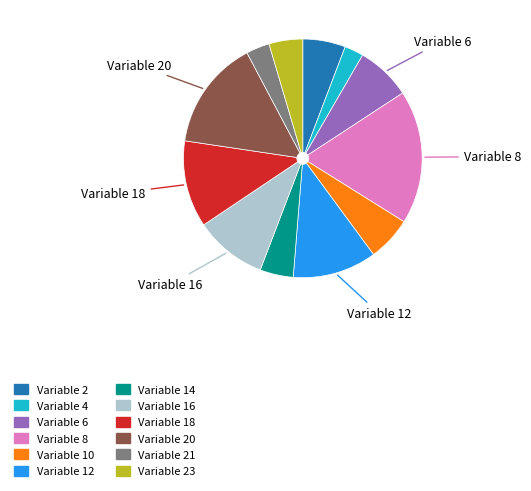

Is there any slice that represents more than half of the pie?

No